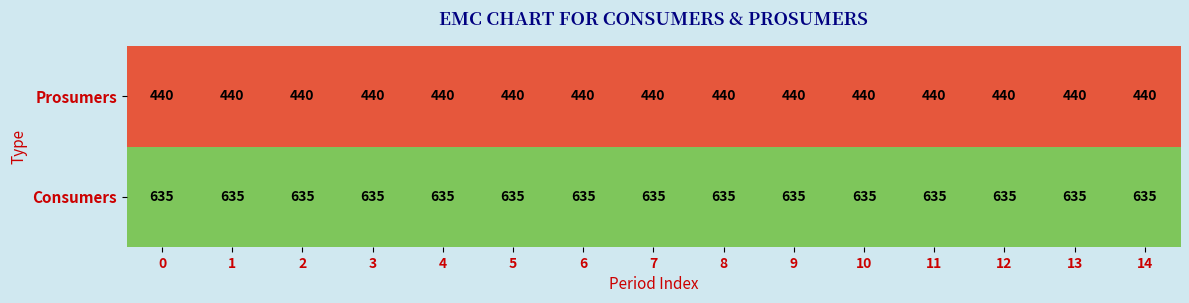

What is the maximum value for Consumers?

635